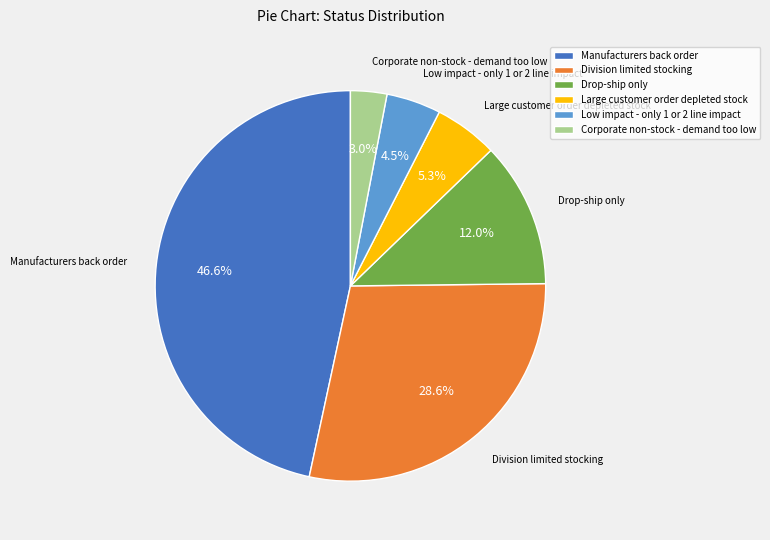

To the nearest percent, what portion does Manufacturers back order represent?

47%